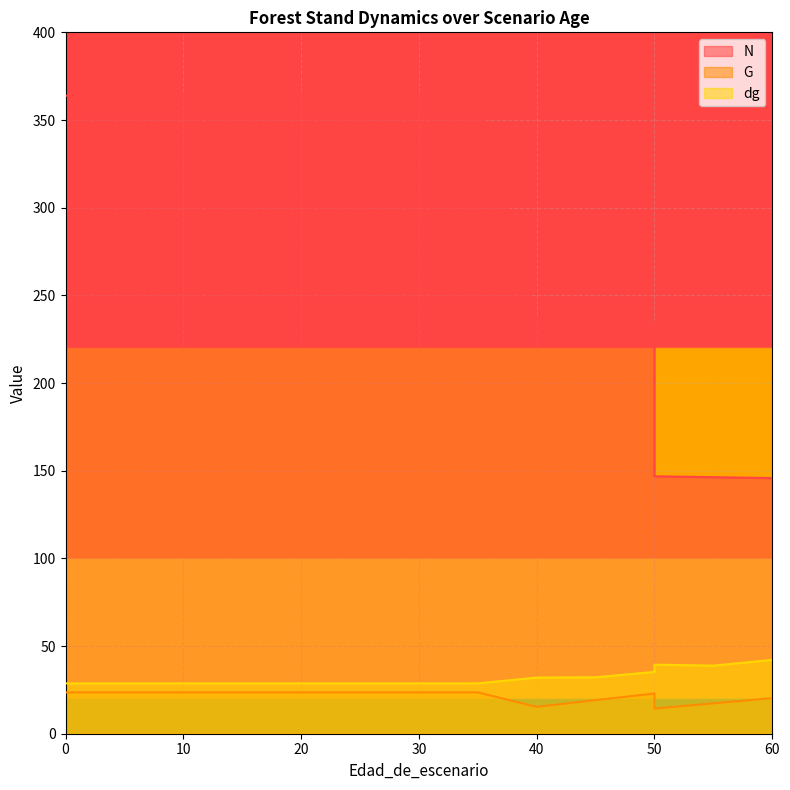

Rank the series at 20 from lowest to highest value.

G, dg, N